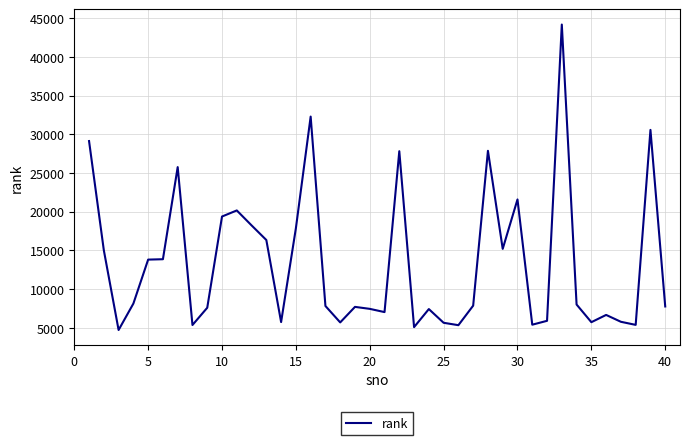

What is the difference between the maximum and minimum values?

39468